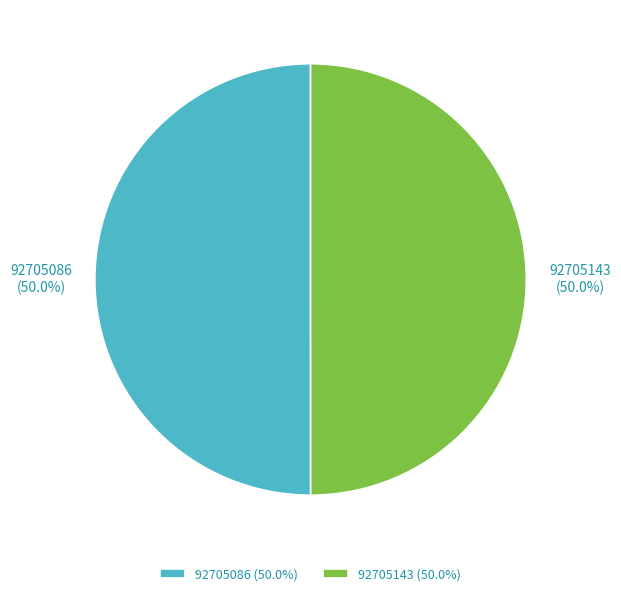

How many slices are in this pie chart?

2